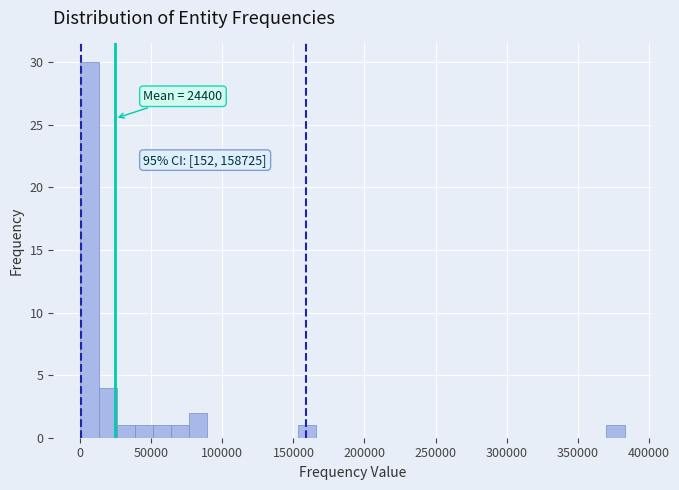

Around what value on the x-axis is the tallest bar? Give the approximate position of its centre, as read against the axis.

5000